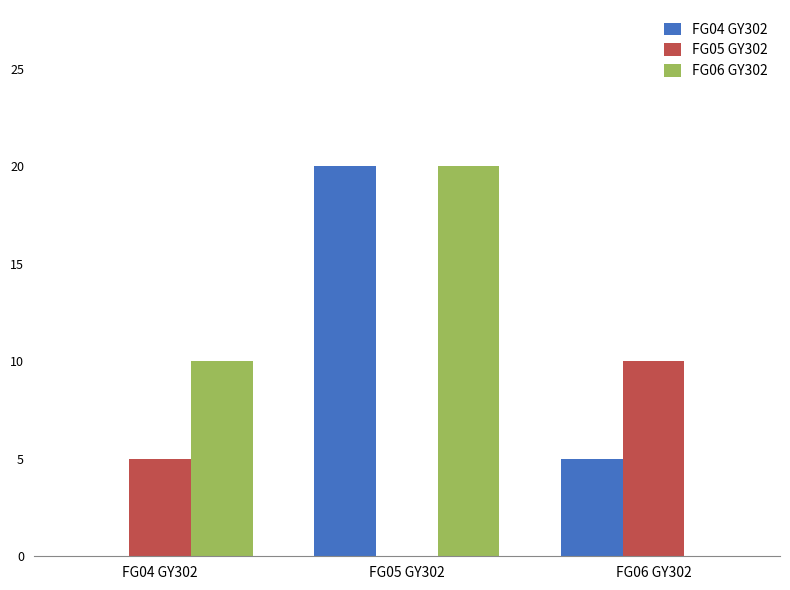

Reading left to right, transcribe all the data shown in this chart.

FG04 GY302: FG04 GY302=0	FG05 GY302=20	FG06 GY302=5
FG05 GY302: FG04 GY302=5	FG05 GY302=0	FG06 GY302=10
FG06 GY302: FG04 GY302=10	FG05 GY302=20	FG06 GY302=0